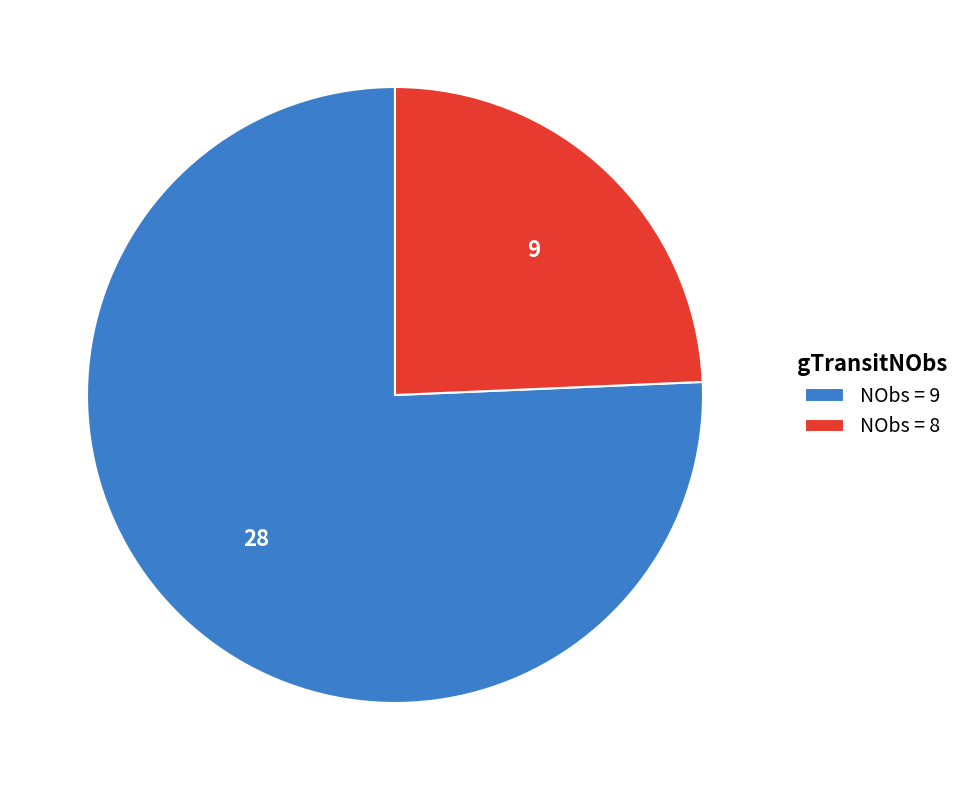

True or false: NObs = 9 accounts for 88% of the total.

False